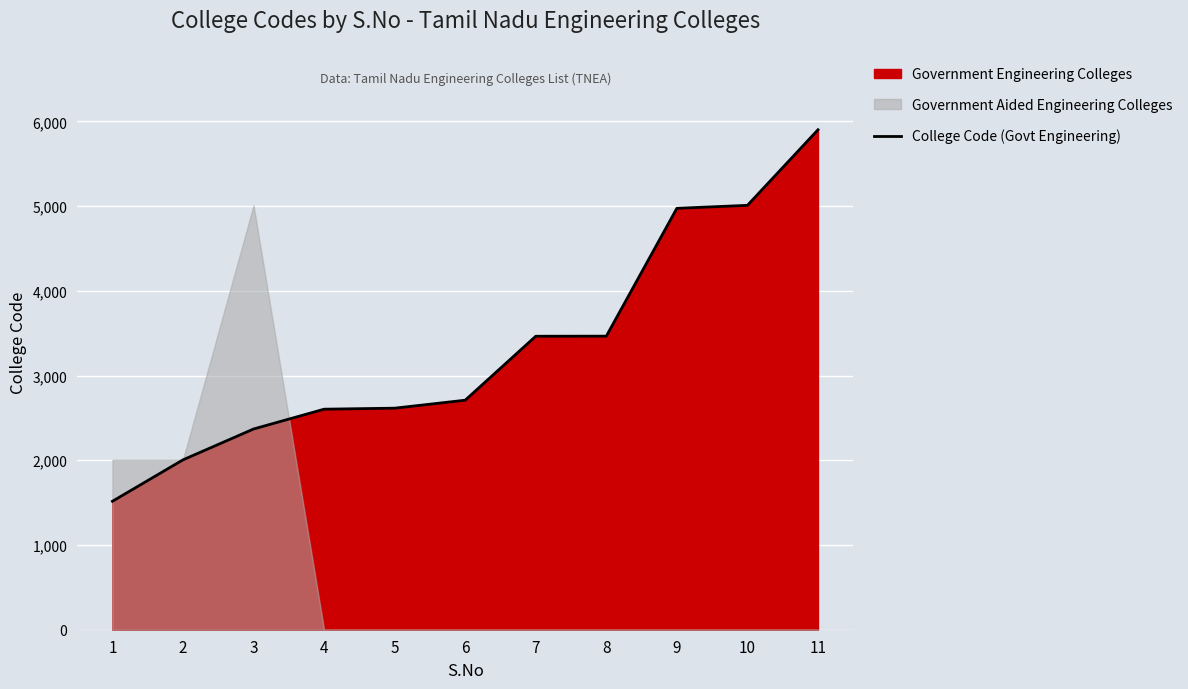

Rank the categories by value from highest to lowest.

11, 10, 9, 8, 7, 6, 5, 4, 3, 2, 1